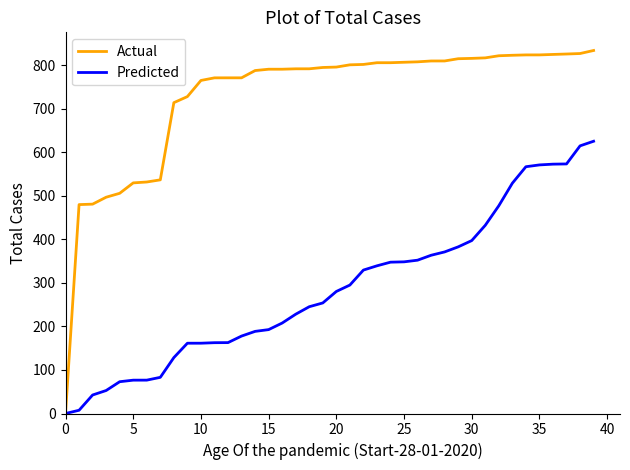

Rank the series by their maximum value, from lowest to highest.

Predicted, Actual